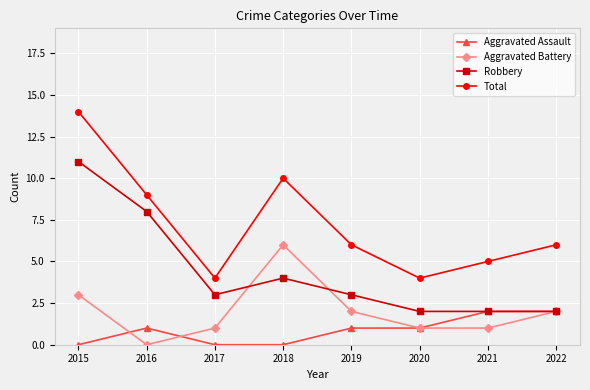

What is the value of the Aggravated Battery point at the 5th from the left?

2